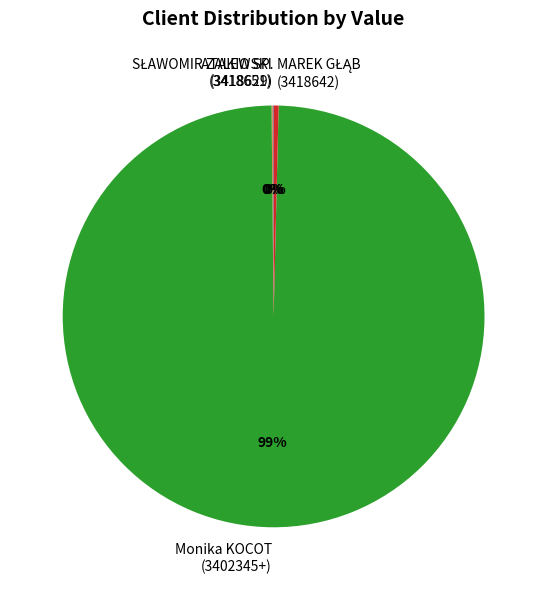

Which slice is the largest?

Monika KOCOT (3402345+)